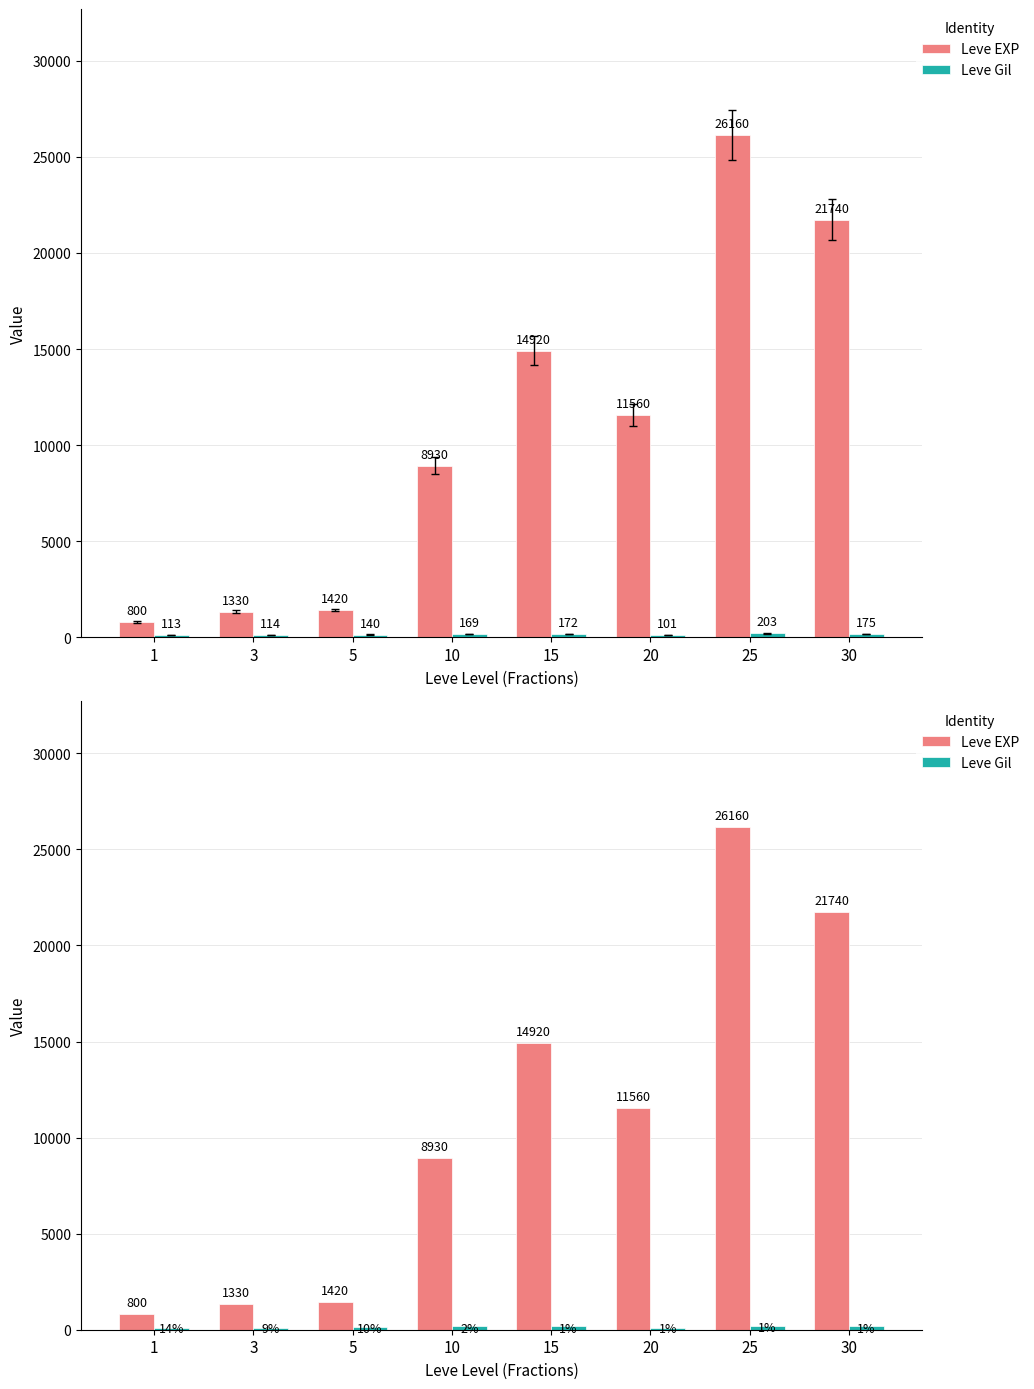

The Leve EXP series shows 26160 at 25. True or false?

True